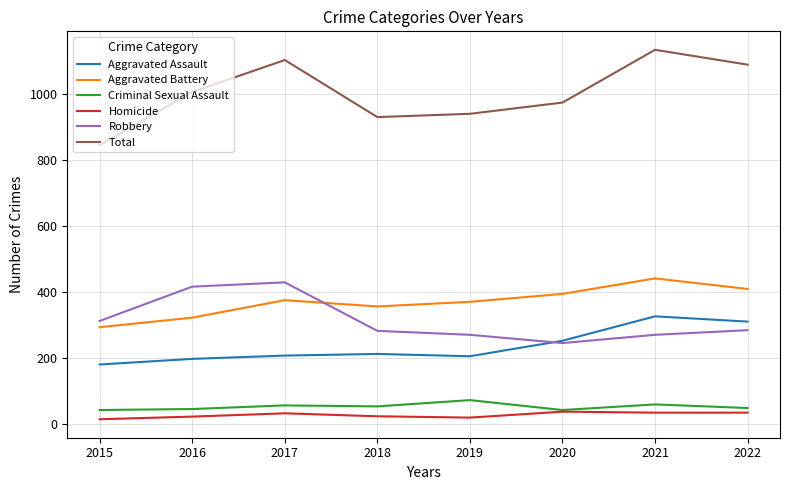

Read the Robbery value at 2018, to the nearest 50.

300